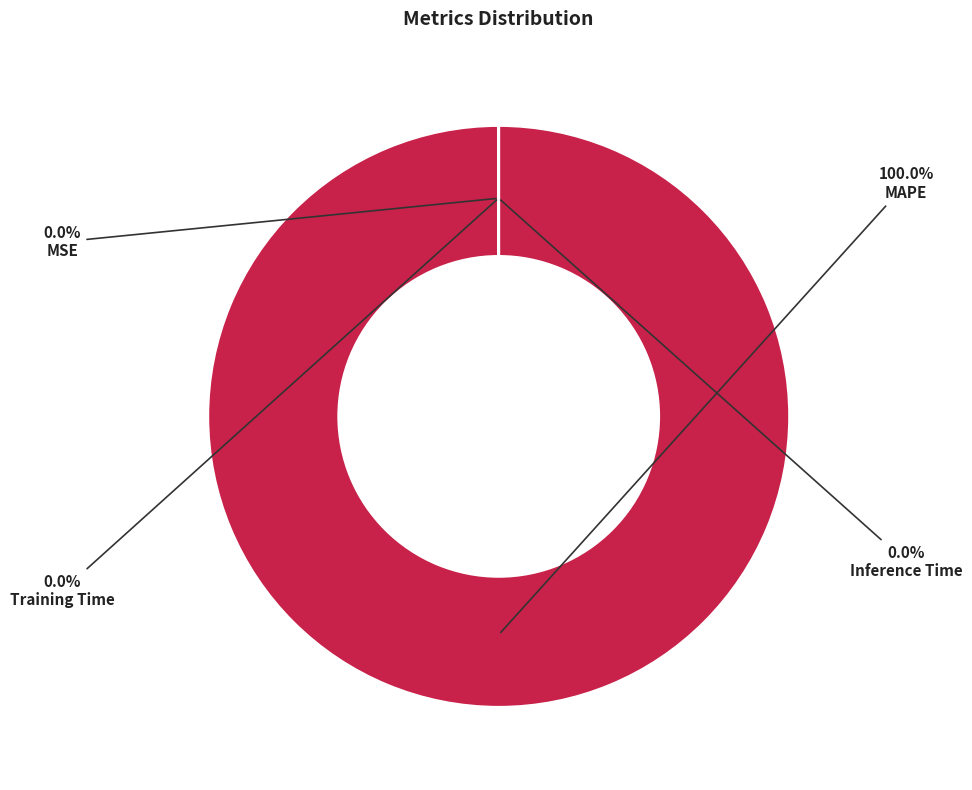

What percentage is the MAPE slice, to the nearest percent?

100%